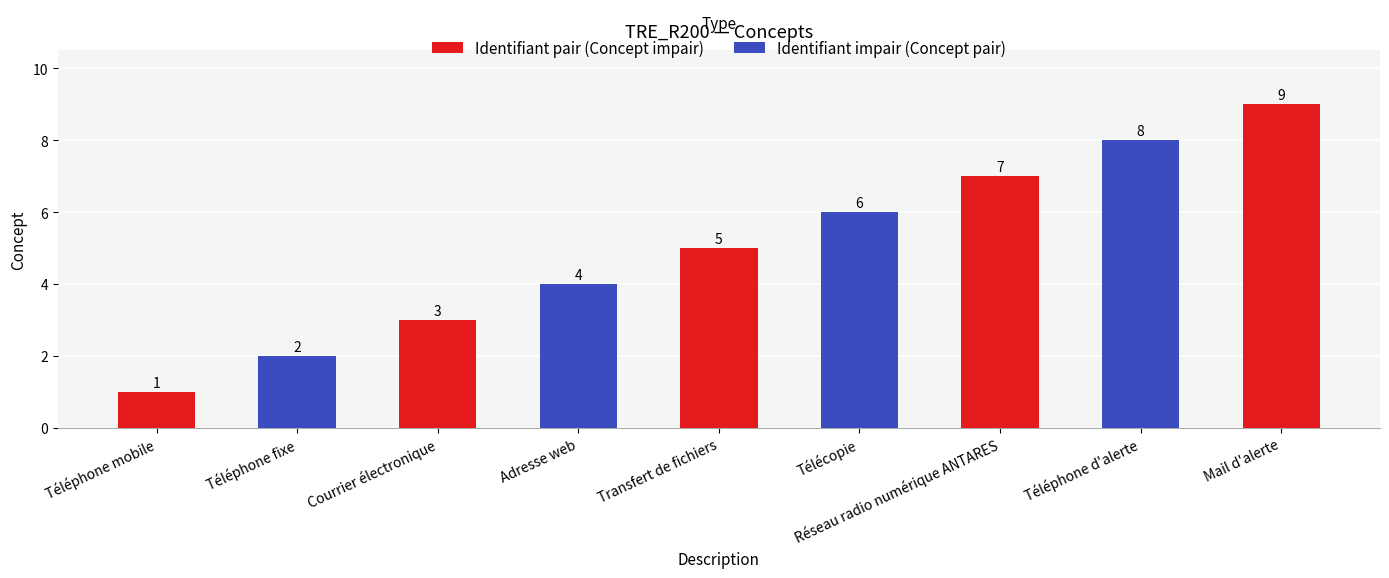

Reading left to right, transcribe all the data shown in this chart.

1	2	3	4	5	6	7	8	9